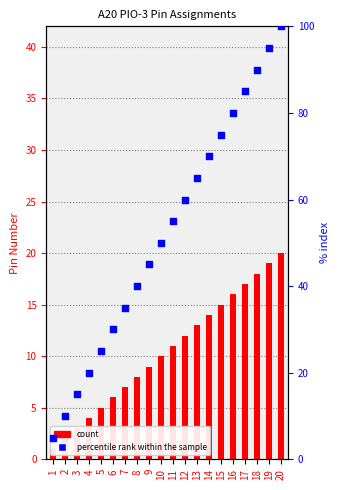

Which series reaches the maximum Y coordinate?

percentile rank within the sample